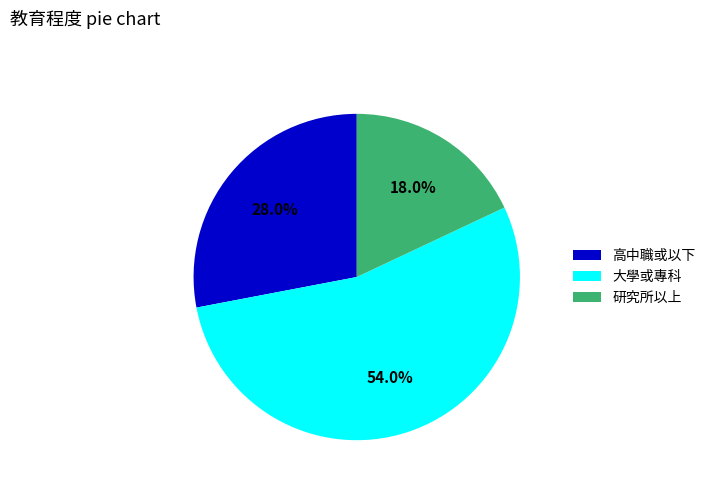

To the nearest percent, what portion does 研究所以上 represent?

18%